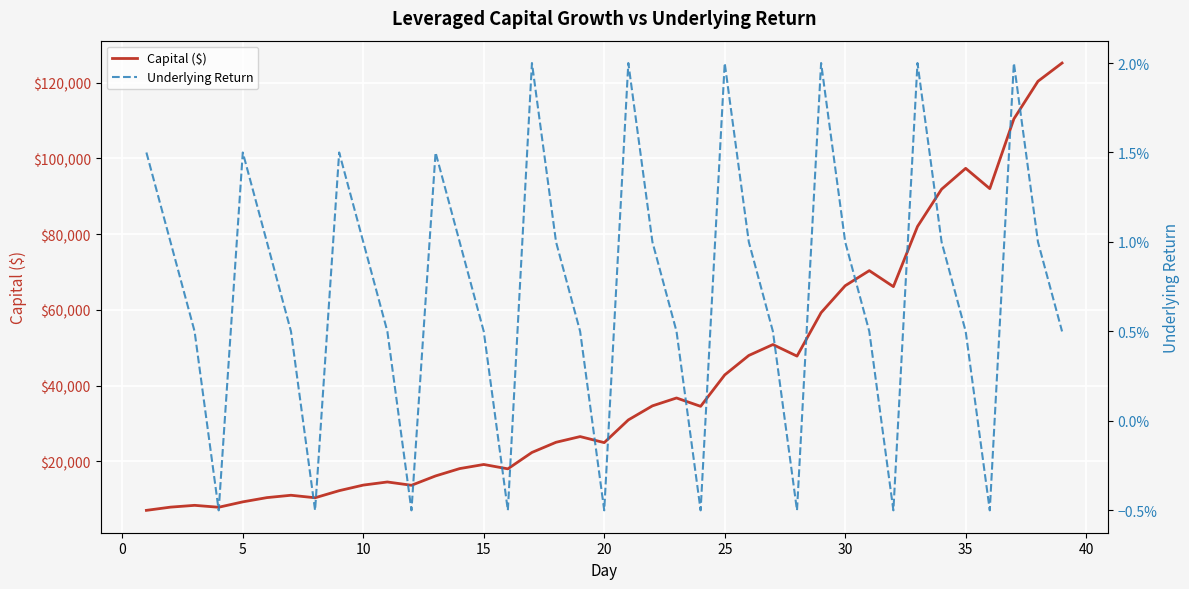

What is the maximum value for Capital ($)?

125198.3